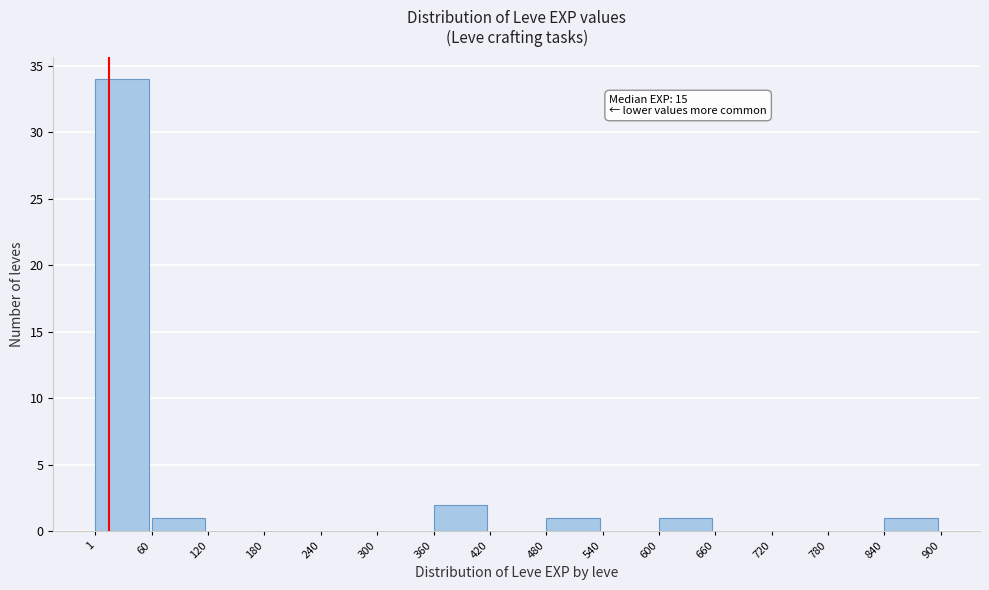

Which range on the x-axis has the tallest bar?

1 to 60